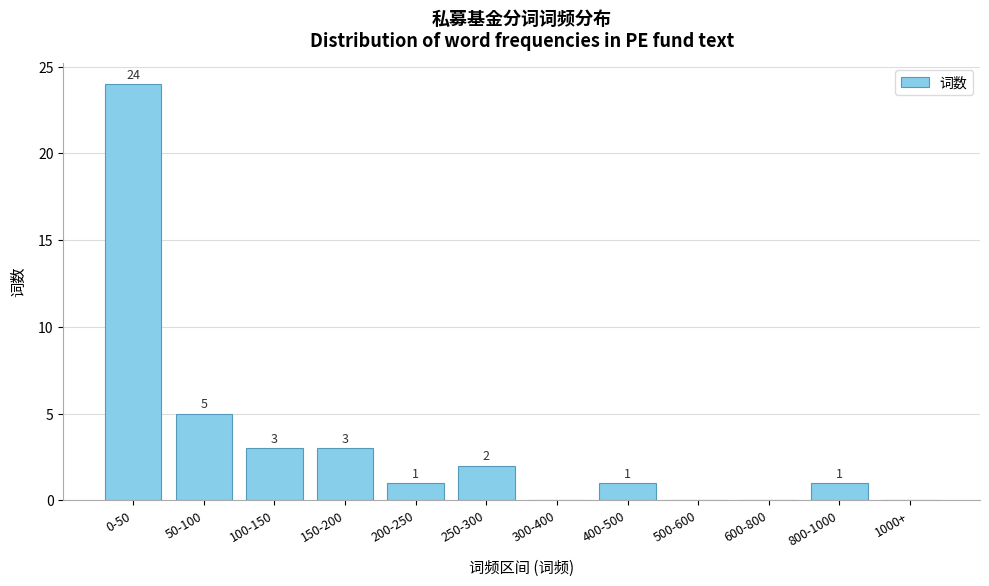

Reading left to right, transcribe all the data shown in this chart.

0-50=24	50-100=5	100-150=3	150-200=3	200-250=1	250-300=2	300-400=0	400-500=1	500-600=0	600-800=0	800-1000=1	1000+=0